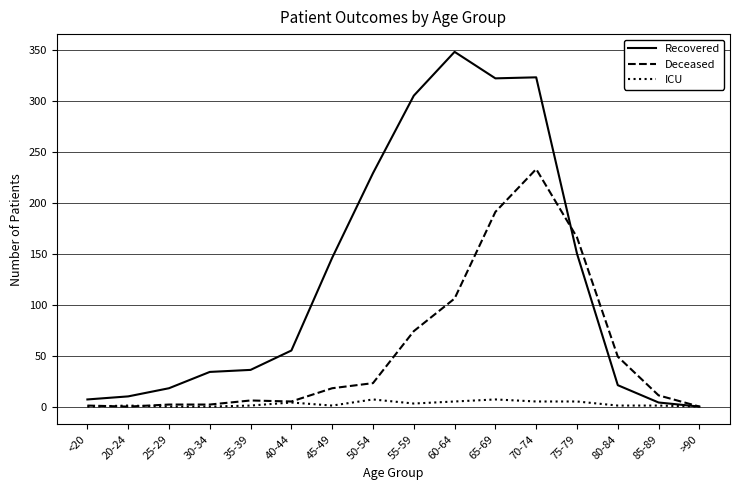

List the series in order of their peak value, lowest first.

ICU, Deceased, Recovered